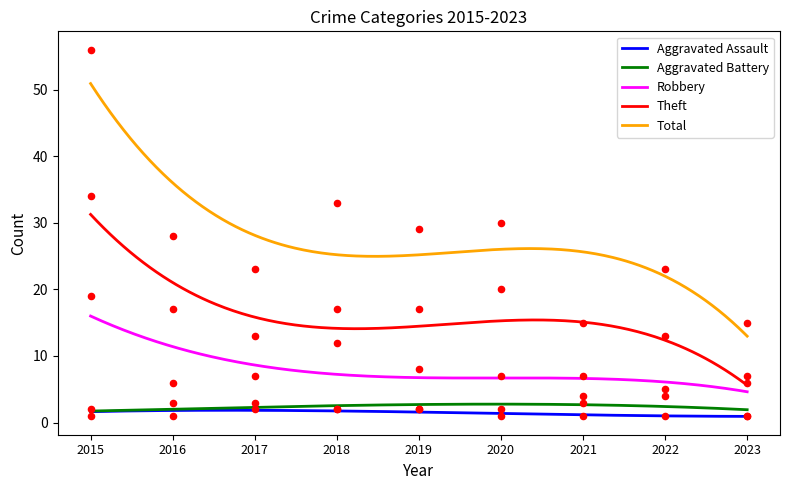

Which series has the largest Y range (max minus min)?

Total